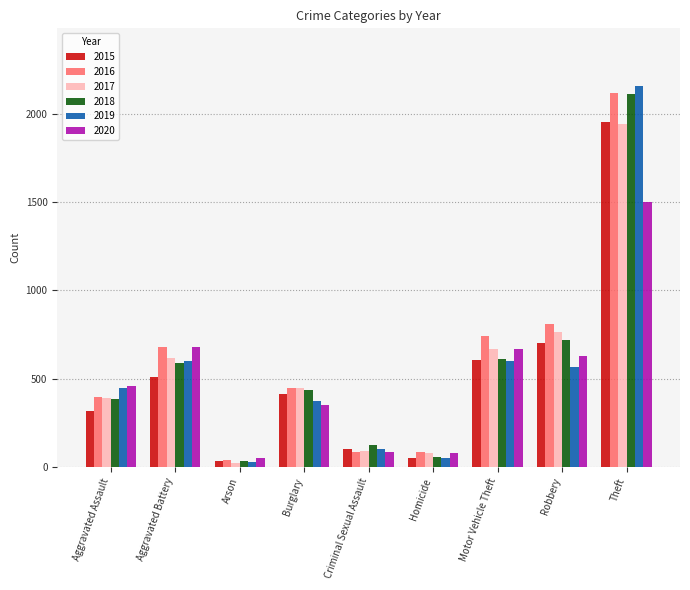

Where does the 2017 series first go above 450?

Aggravated Battery